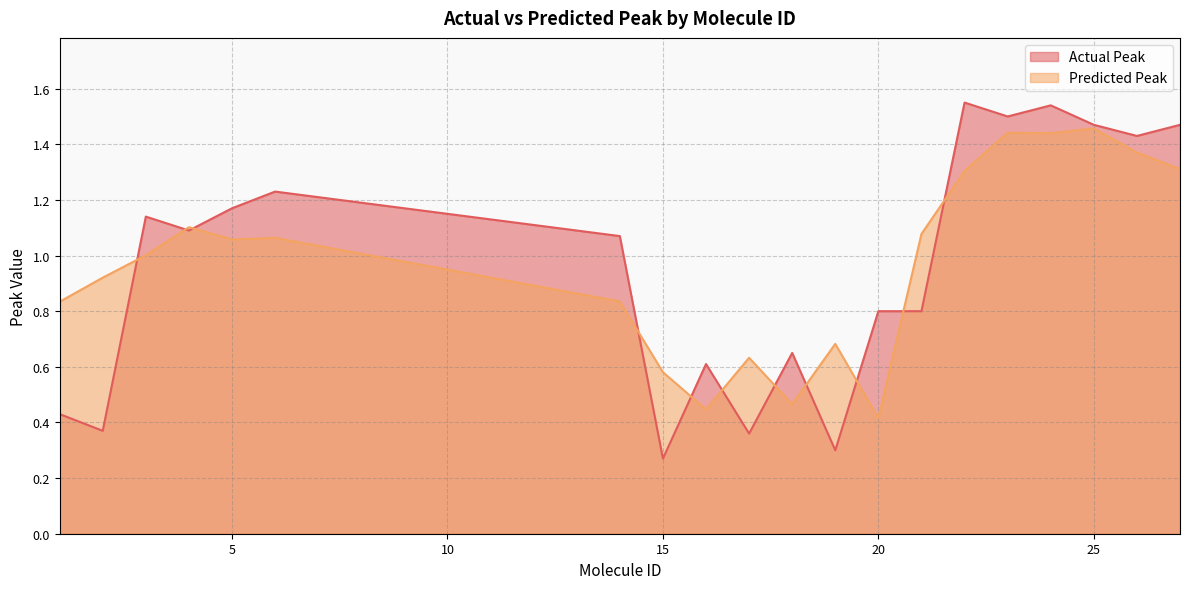

What is the average value of the Actual Peak series?

1.0